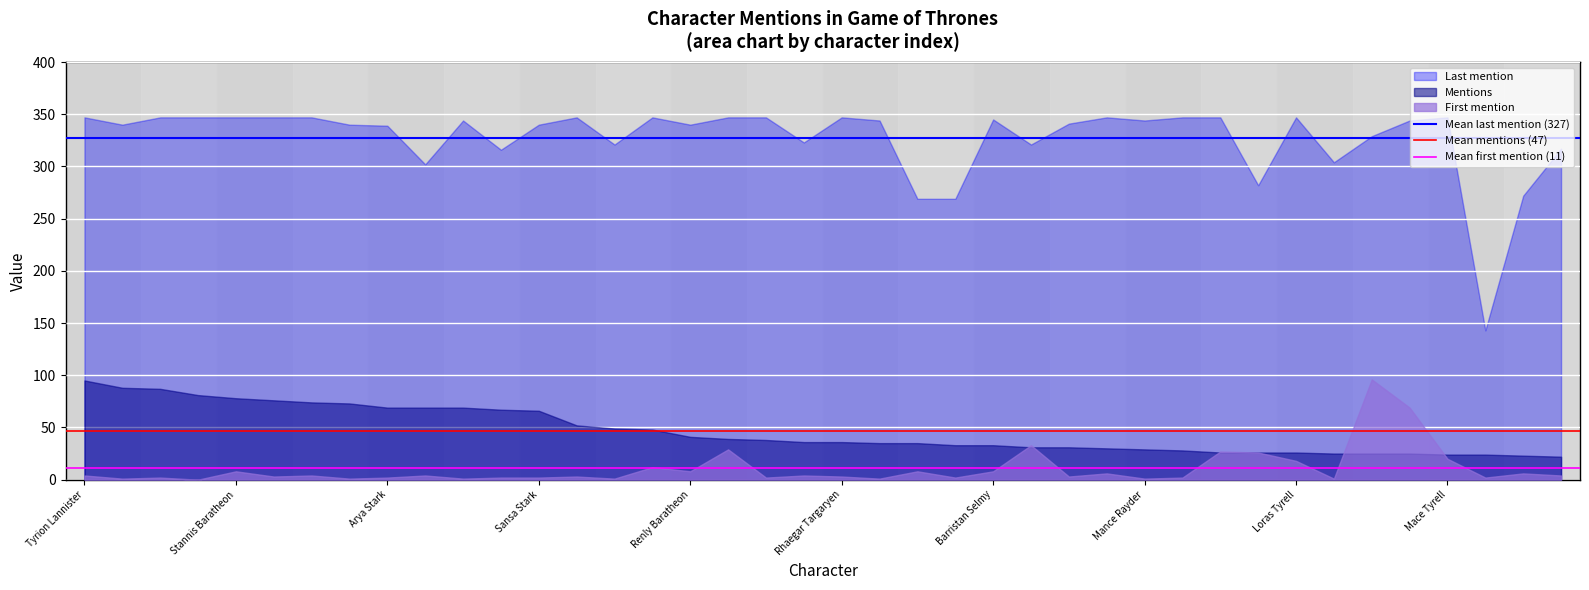

At which category is the sum across all series the highest?

Tyrion Lannister